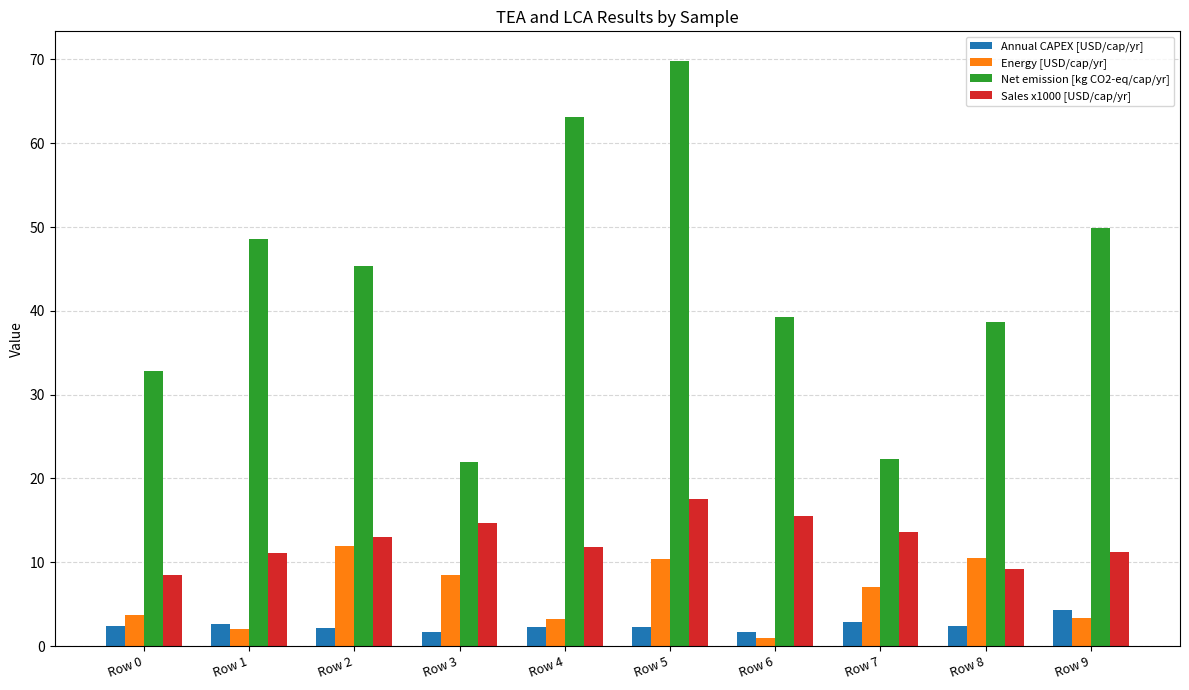

What is the lowest value of the Net emission [kg CO2-eq/cap/yr] series?

22.0